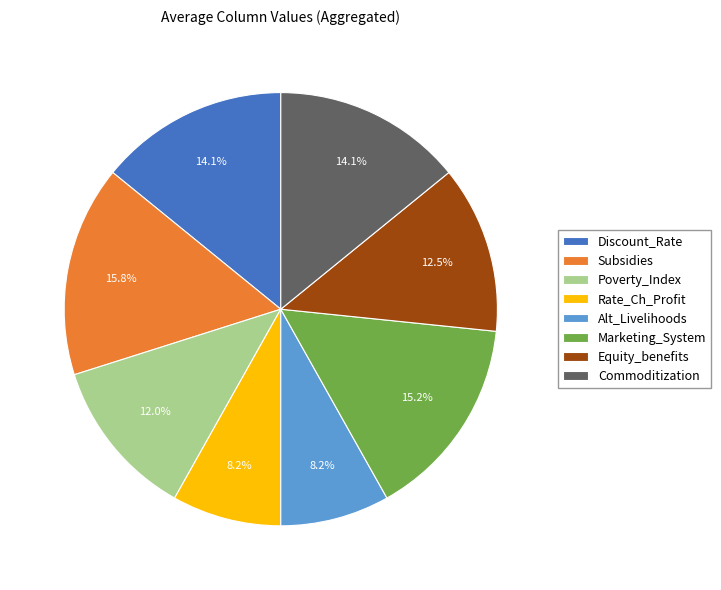

What percentage is NOT represented by Subsidies?

84.2%